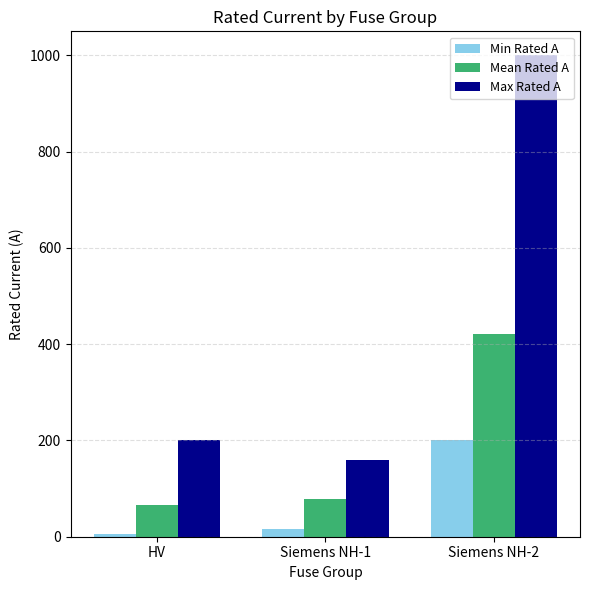

Which category has the lowest value across all series?

HV